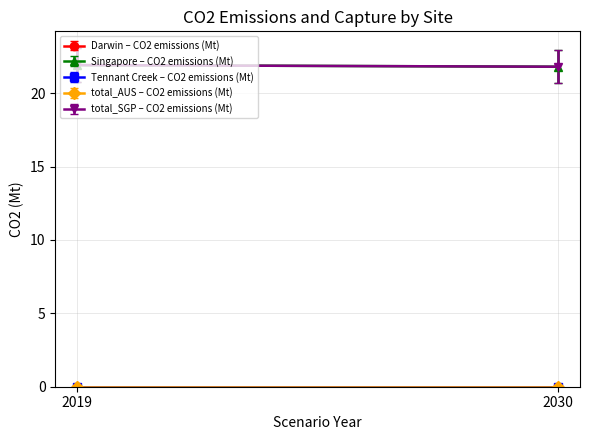

True or false: CO2 captured (Mt) has more than 1 points higher than both neighbors.

False